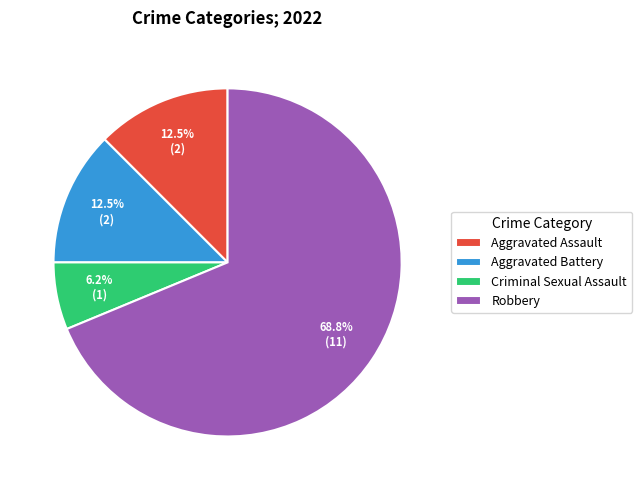

Which category accounts for the majority?

Robbery